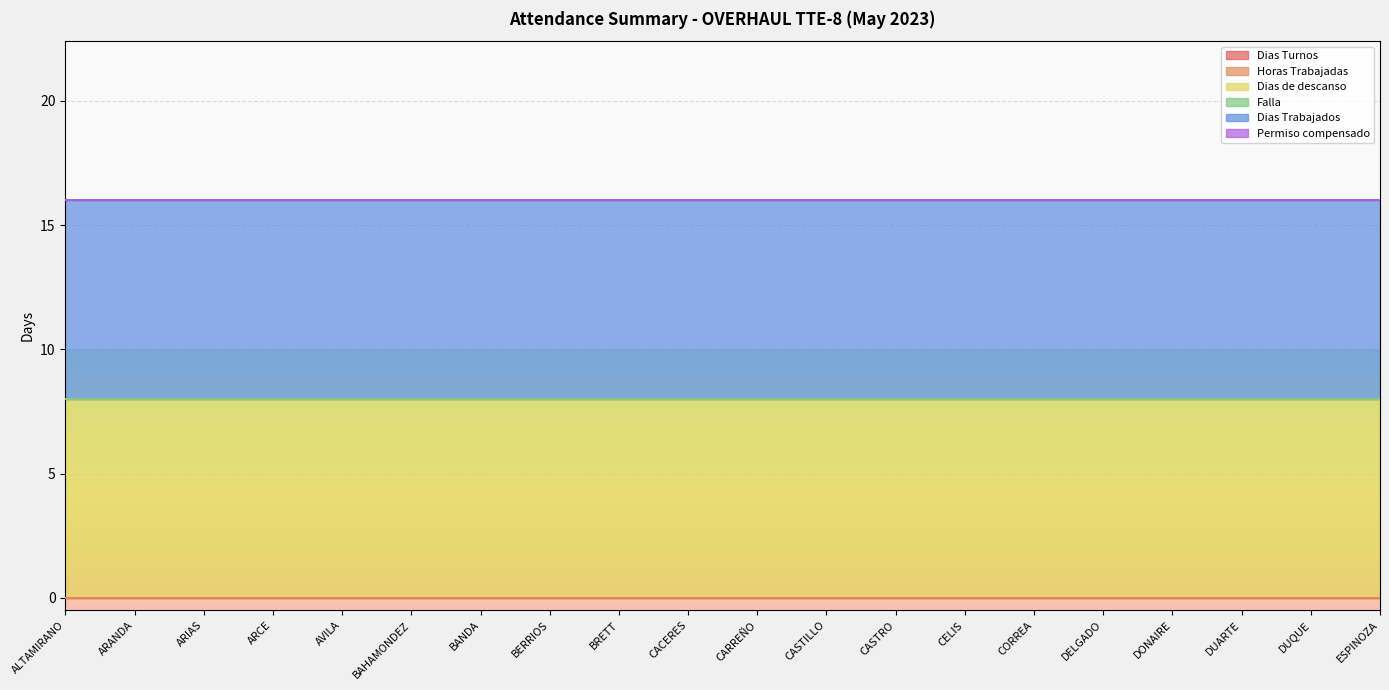

Reading right to left, list all the values displayed in this chart.

Dias Turnos: ESPINOZA=0	DUQUE=0	DUARTE=0	DONAIRE=0	DELGADO=0	CORREA=0	CELIS=0	CASTRO=0	CASTILLO=0	CARREÑO=0	CACERES=0	BRETT=0	BERRIOS=0	BANDA=0	BAHAMONDEZ=0	AVILA=0	ARCE=0	ARIAS=0	ARANDA=0	ALTAMIRANO=0
Horas Trabajadas: ESPINOZA=0	DUQUE=0	DUARTE=0	DONAIRE=0	DELGADO=0	CORREA=0	CELIS=0	CASTRO=0	CASTILLO=0	CARREÑO=0	CACERES=0	BRETT=0	BERRIOS=0	BANDA=0	BAHAMONDEZ=0	AVILA=0	ARCE=0	ARIAS=0	ARANDA=0	ALTAMIRANO=0
Dias de descanso: ESPINOZA=8	DUQUE=8	DUARTE=8	DONAIRE=8	DELGADO=8	CORREA=8	CELIS=8	CASTRO=8	CASTILLO=8	CARREÑO=8	CACERES=8	BRETT=8	BERRIOS=8	BANDA=8	BAHAMONDEZ=8	AVILA=8	ARCE=8	ARIAS=8	ARANDA=8	ALTAMIRANO=8
Falla: ESPINOZA=0	DUQUE=0	DUARTE=0	DONAIRE=0	DELGADO=0	CORREA=0	CELIS=0	CASTRO=0	CASTILLO=0	CARREÑO=0	CACERES=0	BRETT=0	BERRIOS=0	BANDA=0	BAHAMONDEZ=0	AVILA=0	ARCE=0	ARIAS=0	ARANDA=0	ALTAMIRANO=0
Dias Trabajados: ESPINOZA=8	DUQUE=8	DUARTE=8	DONAIRE=8	DELGADO=8	CORREA=8	CELIS=8	CASTRO=8	CASTILLO=8	CARREÑO=8	CACERES=8	BRETT=8	BERRIOS=8	BANDA=8	BAHAMONDEZ=8	AVILA=8	ARCE=8	ARIAS=8	ARANDA=8	ALTAMIRANO=8
Permiso compensado: ESPINOZA=0	DUQUE=0	DUARTE=0	DONAIRE=0	DELGADO=0	CORREA=0	CELIS=0	CASTRO=0	CASTILLO=0	CARREÑO=0	CACERES=0	BRETT=0	BERRIOS=0	BANDA=0	BAHAMONDEZ=0	AVILA=0	ARCE=0	ARIAS=0	ARANDA=0	ALTAMIRANO=0